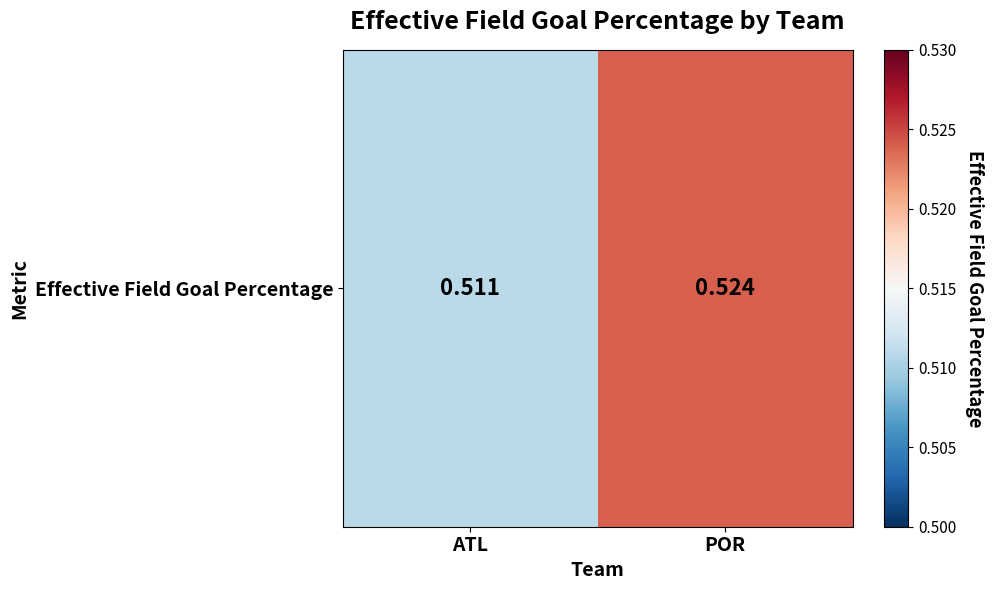

Between POR and ATL, which is larger?

POR